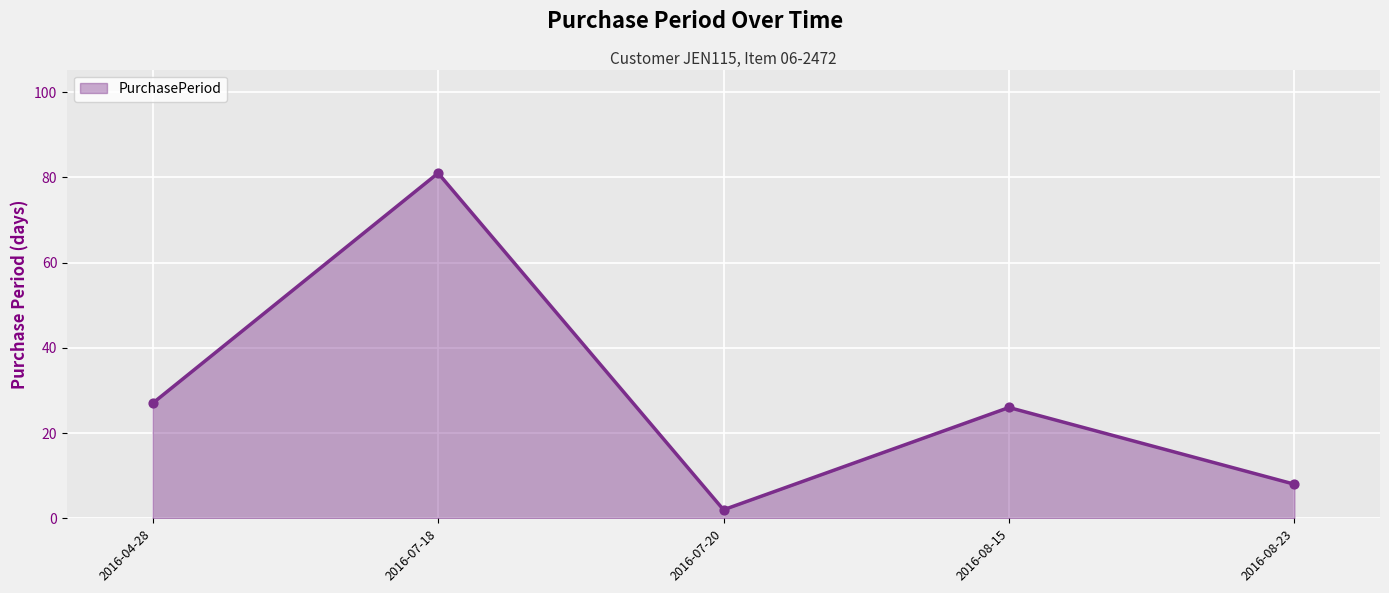

What is the change in value from 2016-08-15 to 2016-08-23?

-18